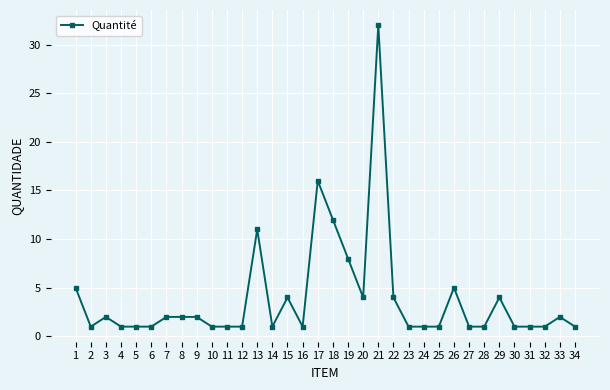

True or false: the data has more than 2 interior local peaks.

True